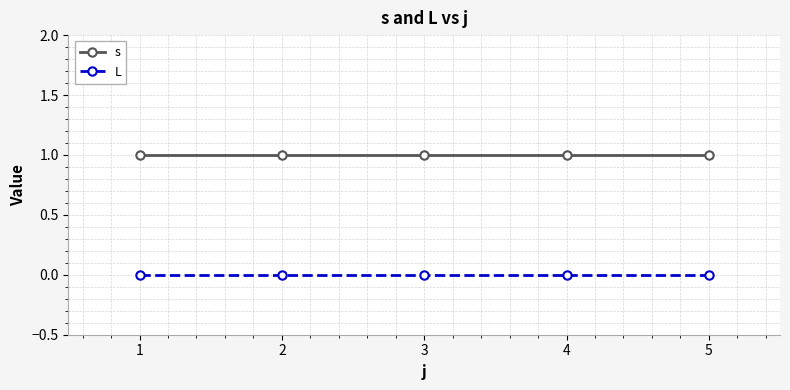

Rank the series at 4 from highest to lowest value.

s, L